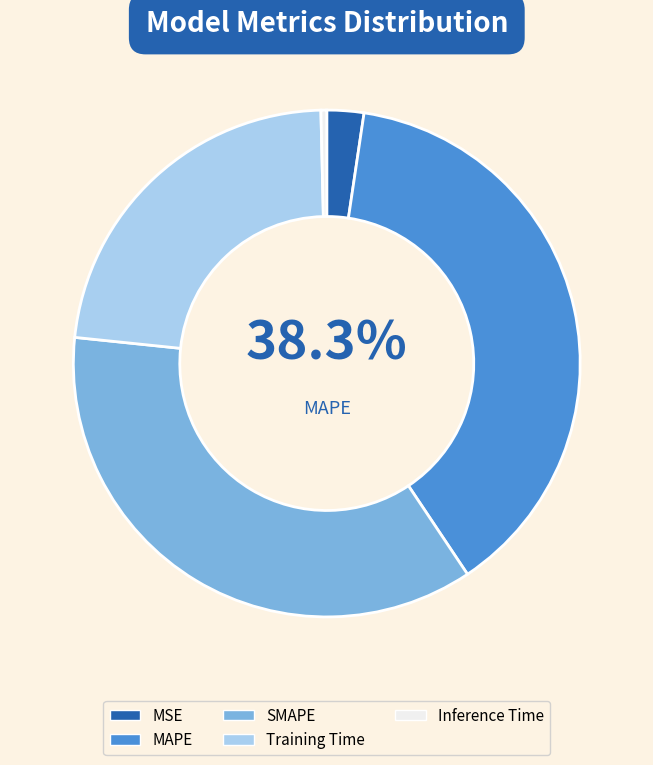

What is the change in value from MAPE to Training Time?

-0.1